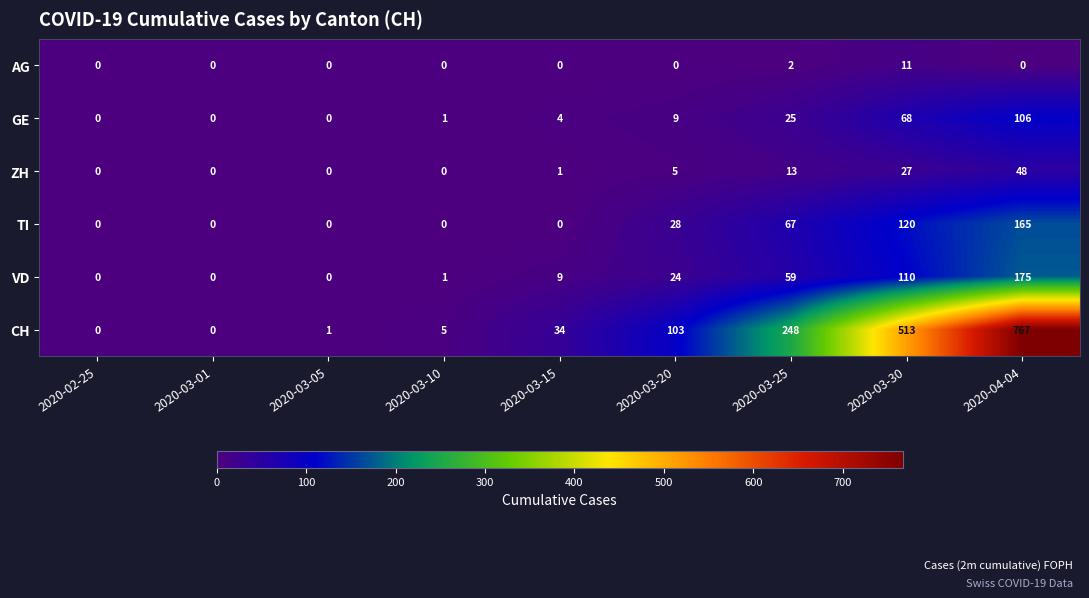

At which label does TI reach its peak?

2020-04-04